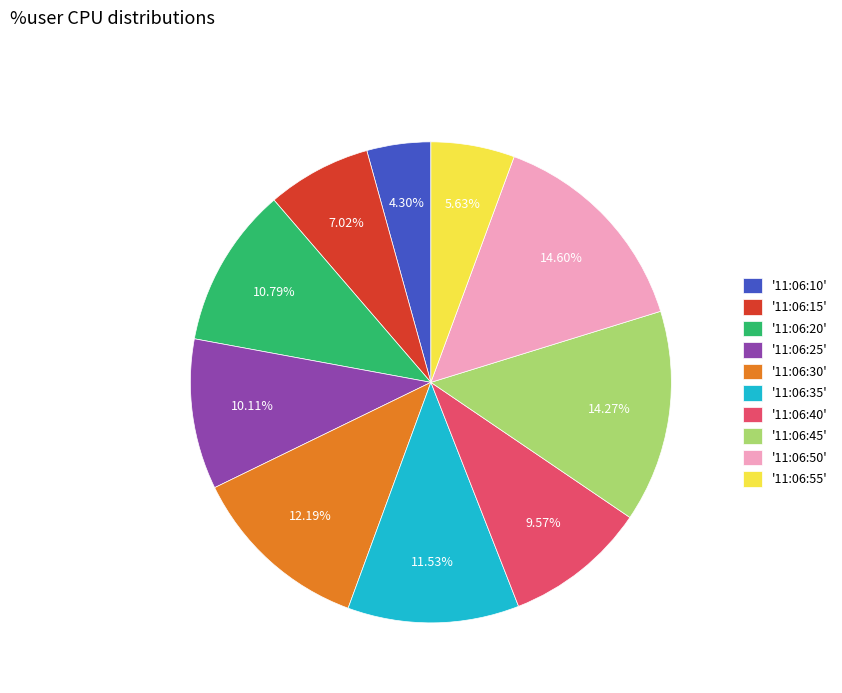

Is the sum of '11:06:50' and '11:06:25' greater than half?

No